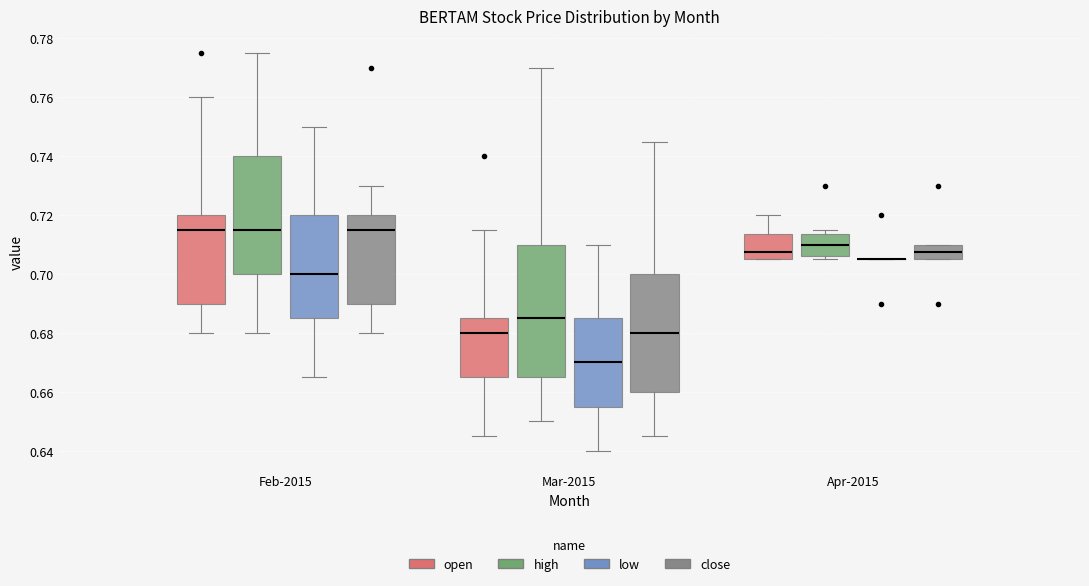

Reading left to right, transcribe this box plot: for each box, give where its median line is, the range the box spans, and where its two whiskers end, as read against the y-axis. The values are not printed on the chart, so give them approximately, as read against the axis.

Feb-2015 (open): median 0.716, box 0.690 to 0.720, whiskers 0.680 to 0.760
Feb-2015 (high): median 0.716, box 0.700 to 0.740, whiskers 0.680 to 0.776
Feb-2015 (low): median 0.700, box 0.686 to 0.720, whiskers 0.666 to 0.750
Feb-2015 (close): median 0.716, box 0.690 to 0.720, whiskers 0.680 to 0.730
Mar-2015 (open): median 0.680, box 0.666 to 0.686, whiskers 0.646 to 0.716
Mar-2015 (high): median 0.686, box 0.666 to 0.710, whiskers 0.650 to 0.770
Mar-2015 (low): median 0.670, box 0.656 to 0.686, whiskers 0.640 to 0.710
Mar-2015 (close): median 0.680, box 0.660 to 0.700, whiskers 0.646 to 0.746
Apr-2015 (open): median 0.708, box 0.706 to 0.714, whiskers 0.706 to 0.720
Apr-2015 (high): median 0.710, box 0.706 to 0.714, whiskers 0.706 (just below the box's lower edge) to 0.716
Apr-2015 (low): box collapsed to a line at 0.706, whiskers 0.706 to 0.706
Apr-2015 (close): median 0.708, box 0.706 to 0.710, whiskers 0.706 to 0.710